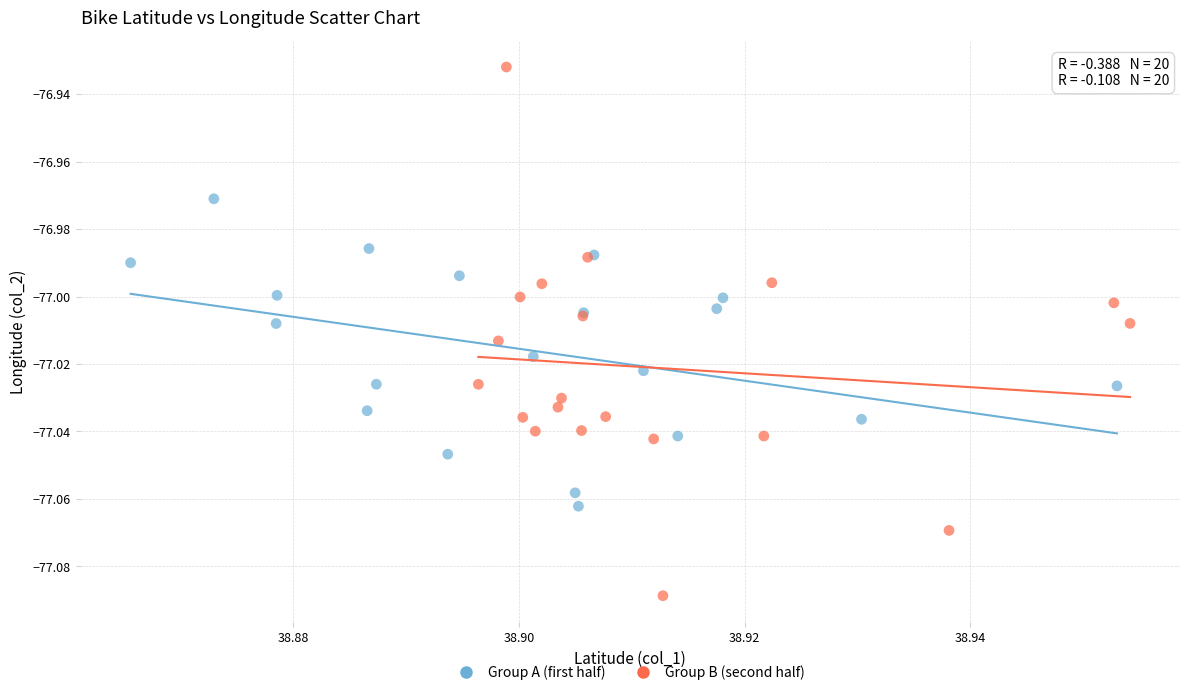

Which series contains the highest Y value?

Group B (second half)